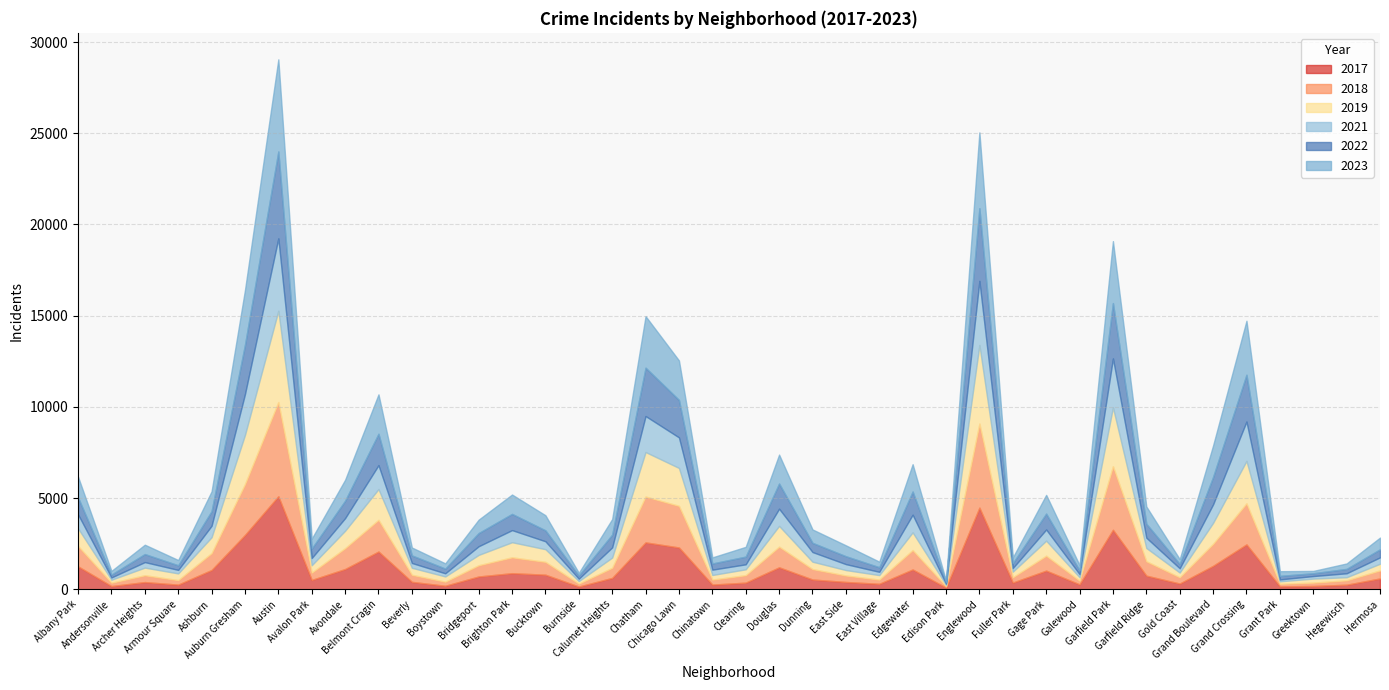

Where is 2017 nearest to the value 2591?

Chatham